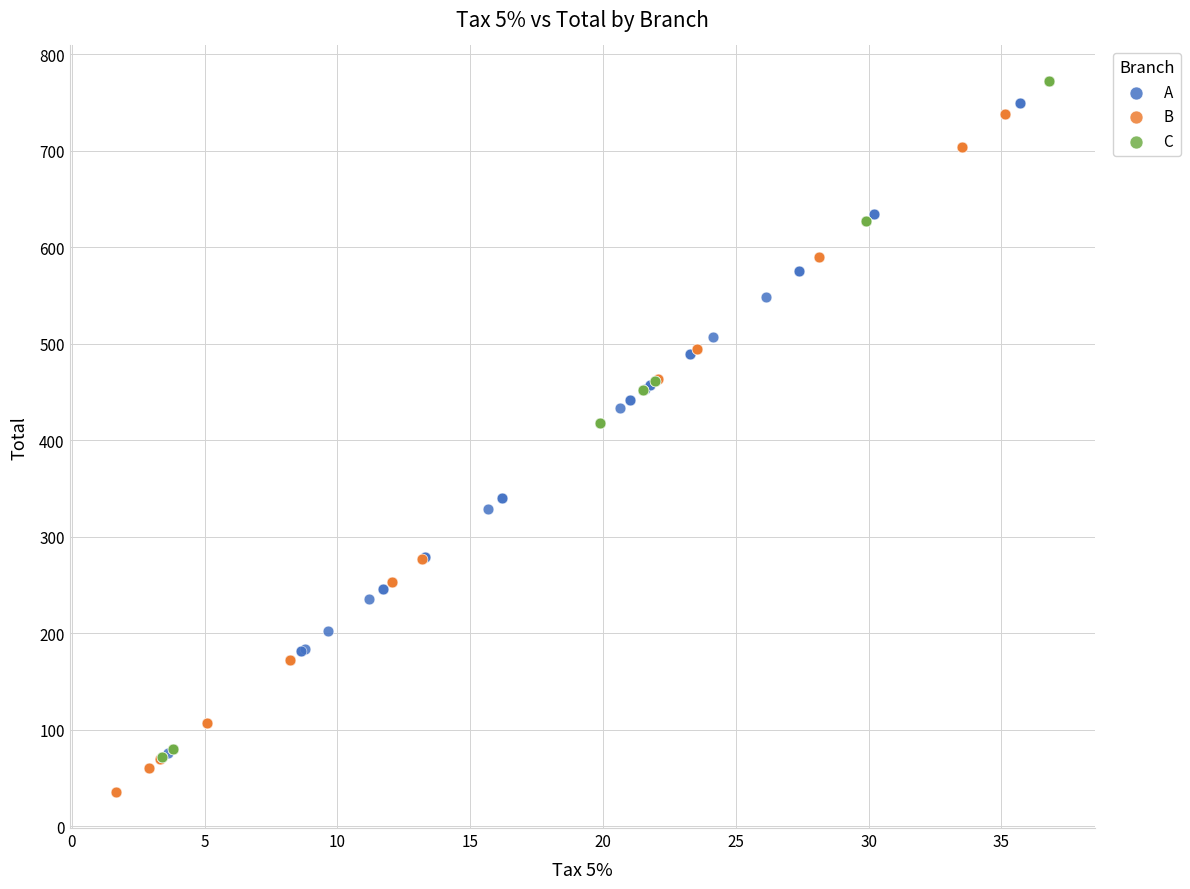

Which series reaches the minimum Y coordinate?

B